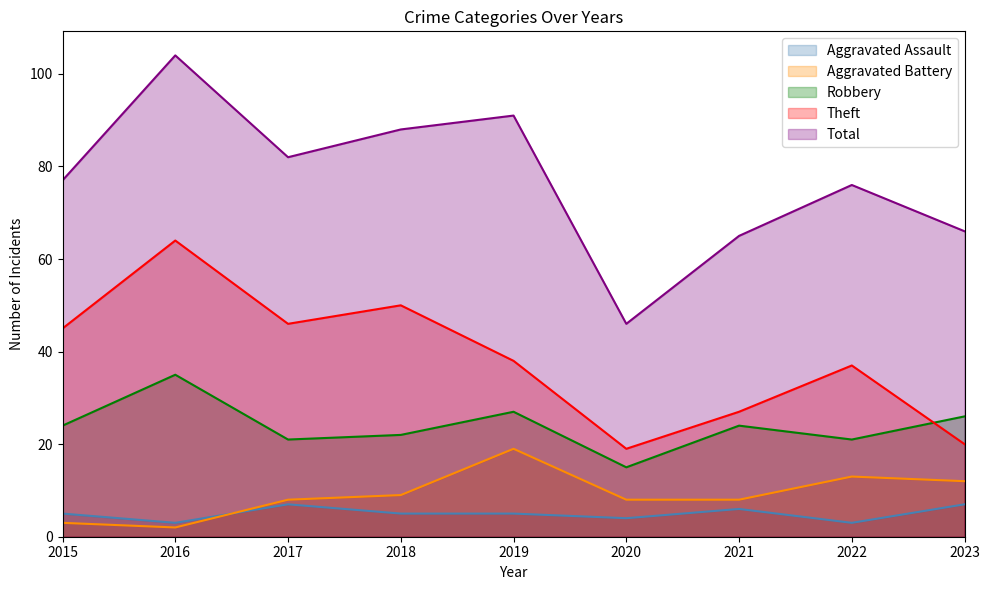

List the series in order of their peak value, highest first.

Total, Theft, Robbery, Aggravated Battery, Aggravated Assault